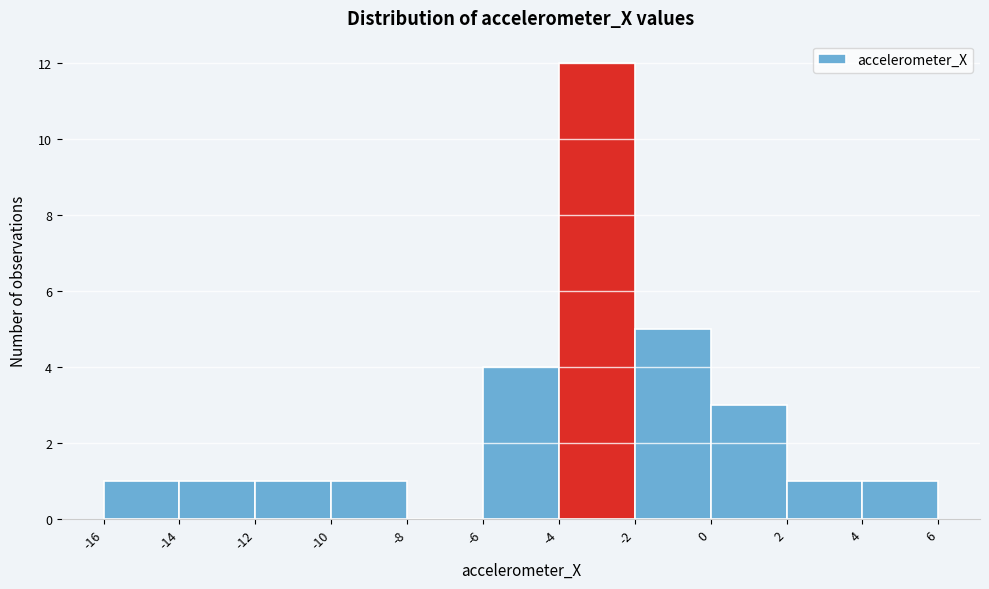

How tall is the bar that spans 4 to 6 on the x-axis? The values are not printed on the chart, so give them approximately, as read against the axis.

1